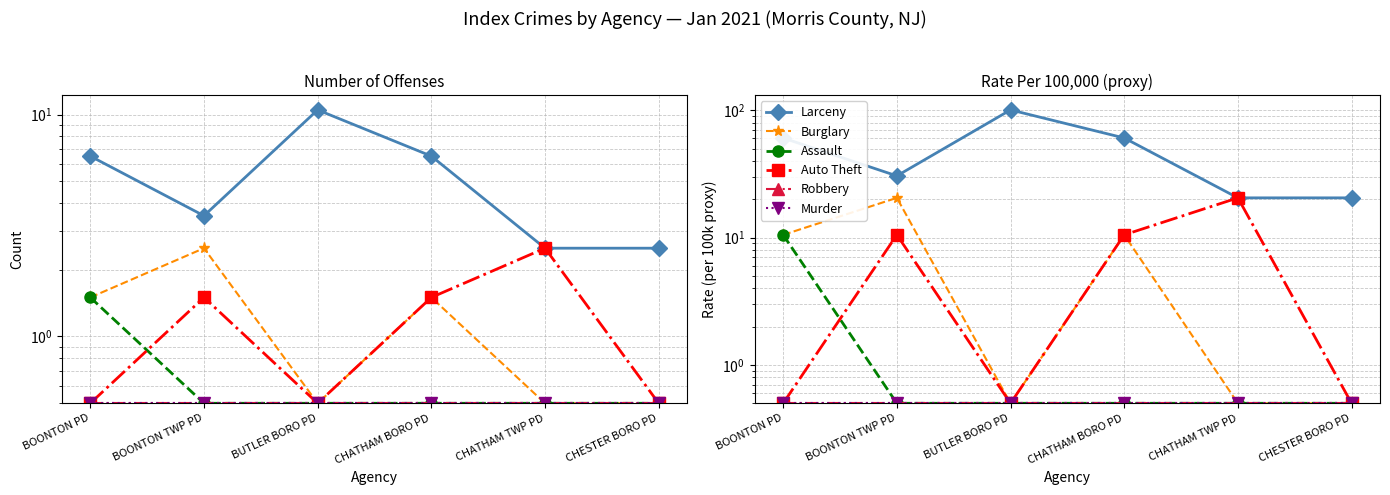

Reading left to right, what are all the values shown in this chart?

Larceny: 60.5	30.5	100.5	60.5	20.5	20.5
Burglary: 10.5	20.5	0.5	10.5	0.5	0.5
Assault: 10.5	0.5	0.5	0.5	0.5	0.5
Auto Theft: 0.5	10.5	0.5	10.5	20.5	0.5
Robbery: 0.5	0.5	0.5	0.5	0.5	0.5
Murder: 0.5	0.5	0.5	0.5	0.5	0.5